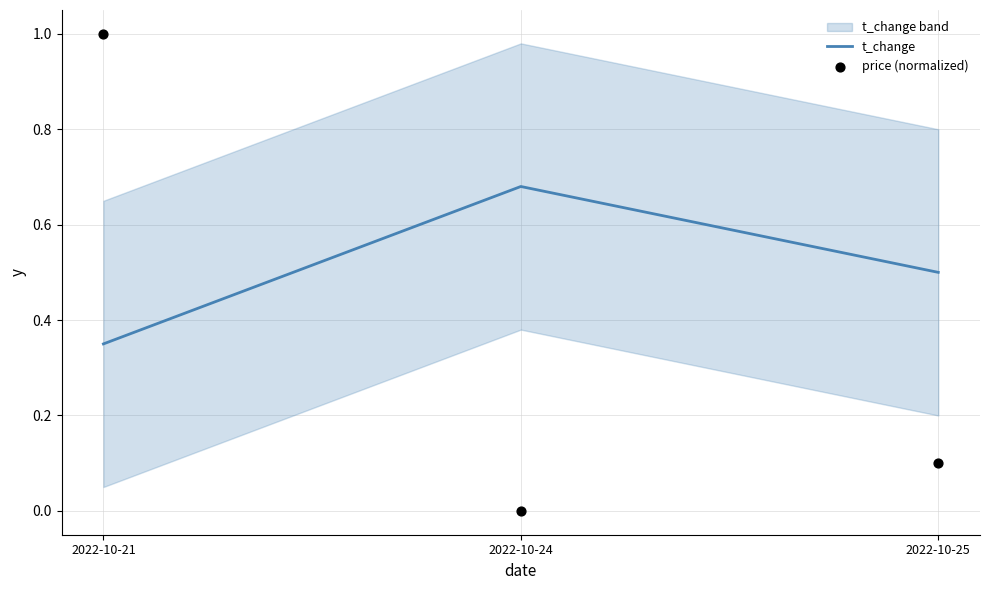

Which series reaches the maximum Y coordinate?

price (normalized)